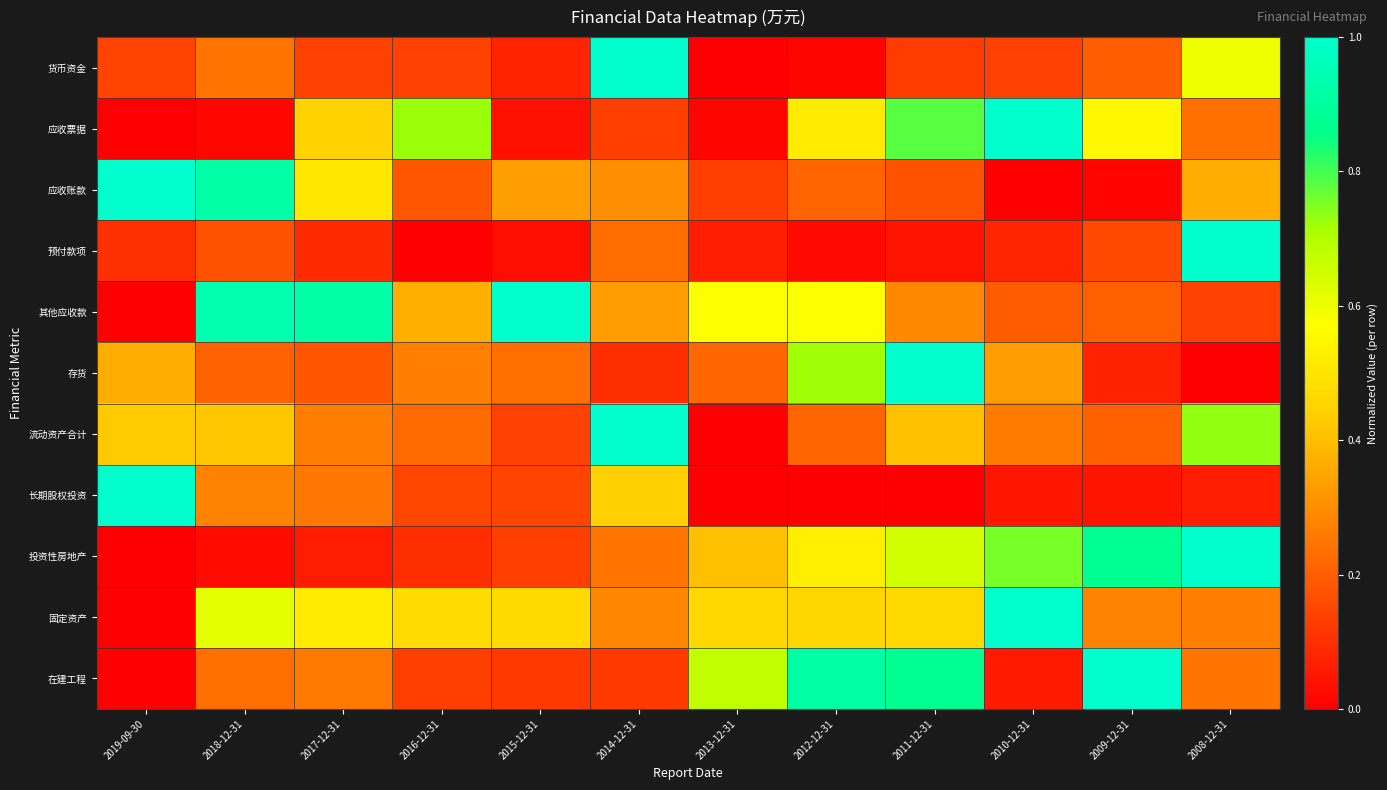

List the series in order of their peak value, lowest first.

货币资金, 应收票据, 应收账款, 预付款项, 其他应收款, 存货, 流动资产合计, 长期股权投资, 投资性房地产, 固定资产, 在建工程